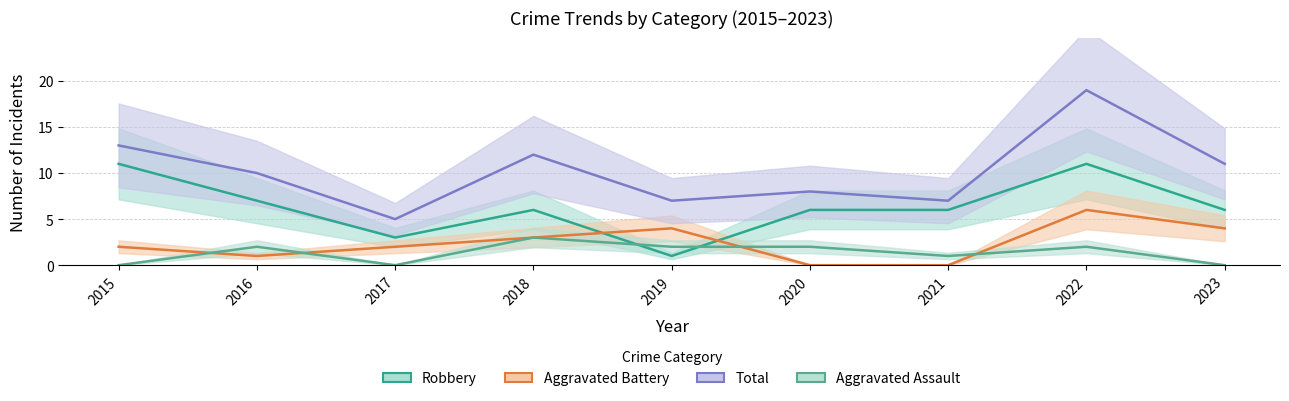

Reading left to right, what are all the values shown in this chart?

Robbery: 2015=11	2016=7	2017=3	2018=6	2019=1	2020=6	2021=6	2022=11	2023=6
Aggravated Battery: 2015=2	2016=1	2017=2	2018=3	2019=4	2020=0	2021=0	2022=6	2023=4
Total: 2015=13	2016=10	2017=5	2018=12	2019=7	2020=8	2021=7	2022=19	2023=11
Aggravated Assault: 2015=0	2016=2	2017=0	2018=3	2019=2	2020=2	2021=1	2022=2	2023=0